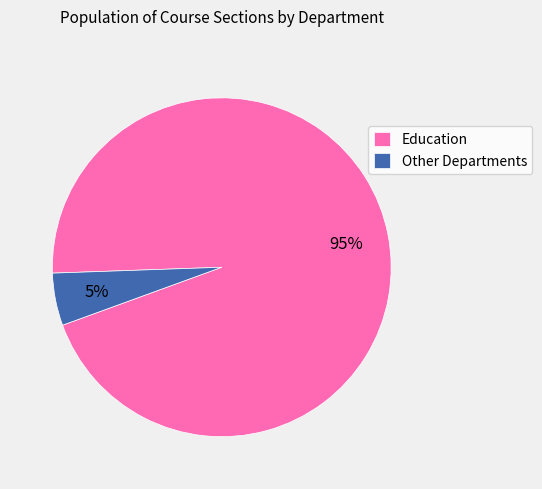

What is the largest slice in the pie chart?

Education